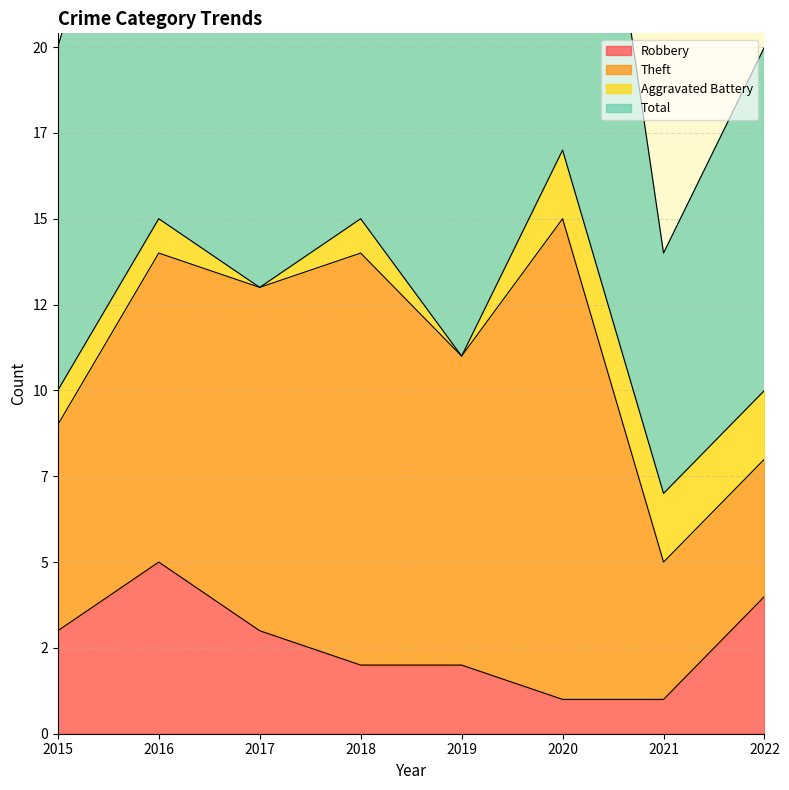

Count the Robbery values in the range 2 to 4.

5